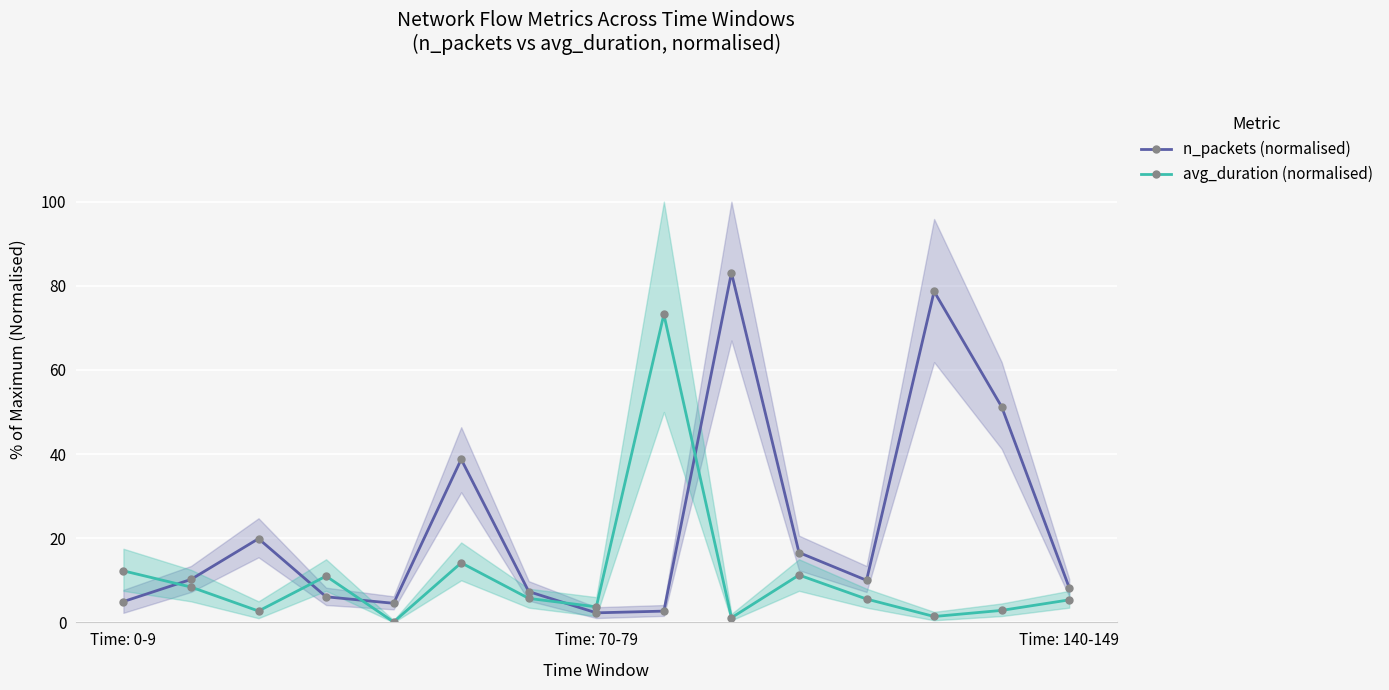

The n_packets (normalised) series shows 8.2 at Time: 140-149. True or false?

True